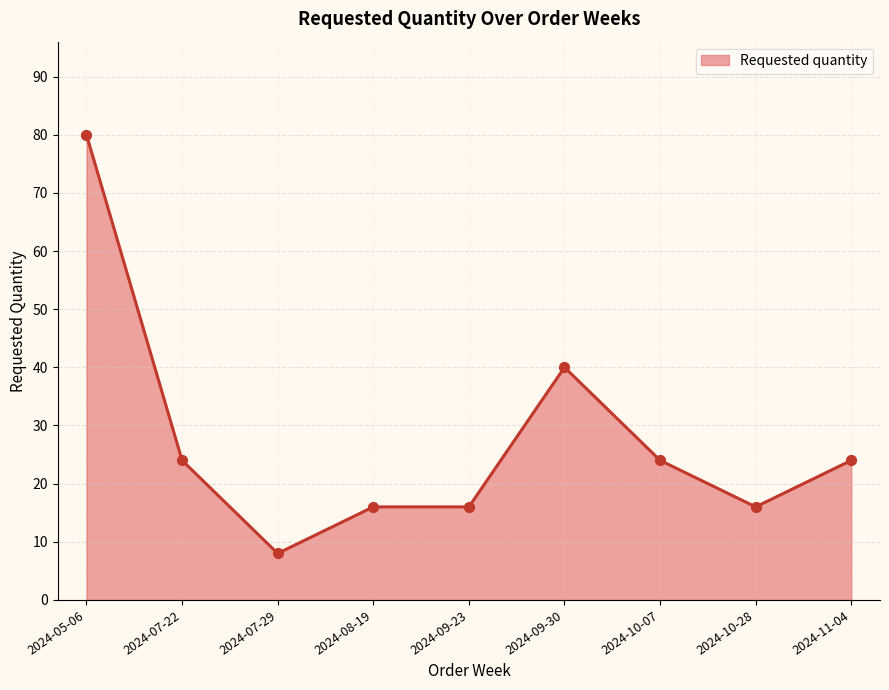

Between 2024-10-28 and 2024-10-07, which is larger?

2024-10-07